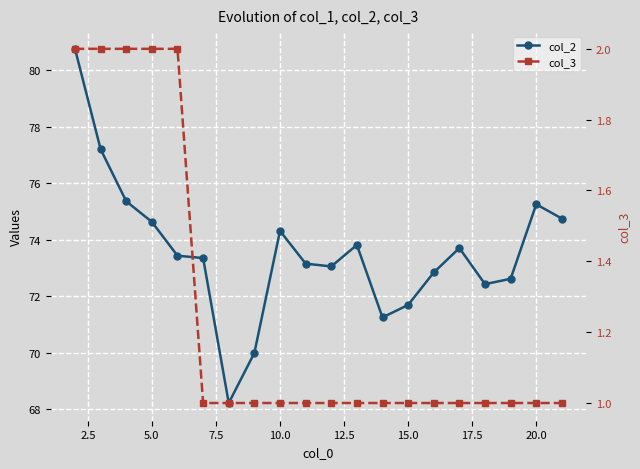

The col_3 series shows 1.0 at 12.5. True or false?

True